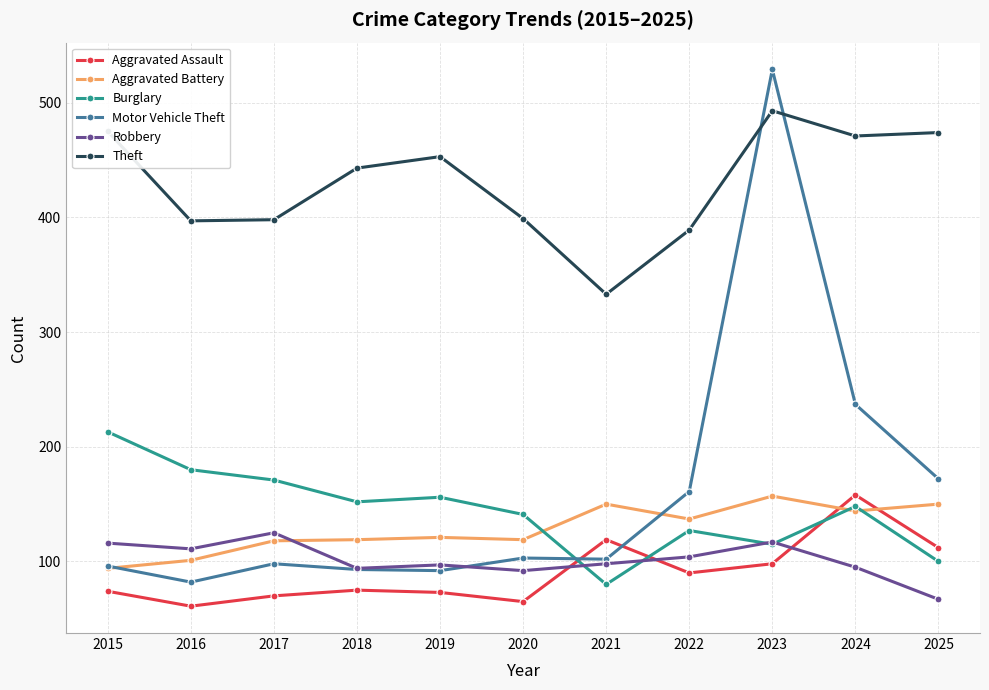

What value does the Theft series have at 2018, to the nearest 50?

450